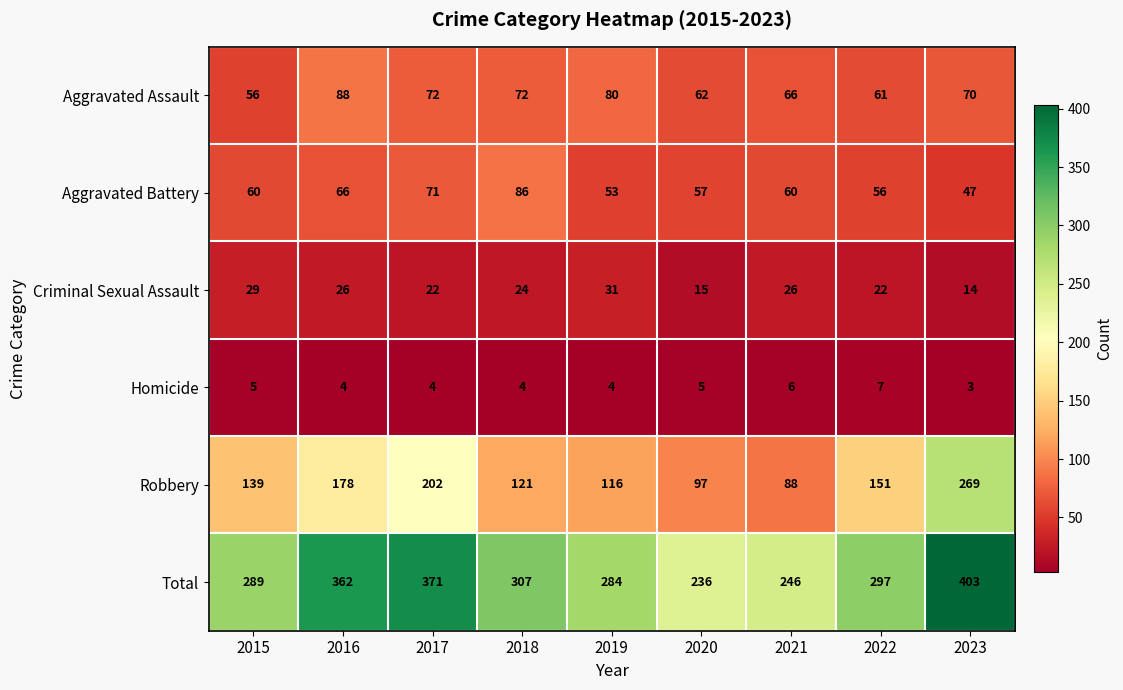

What is the difference between the maximum and second lowest values in the Total series?

157